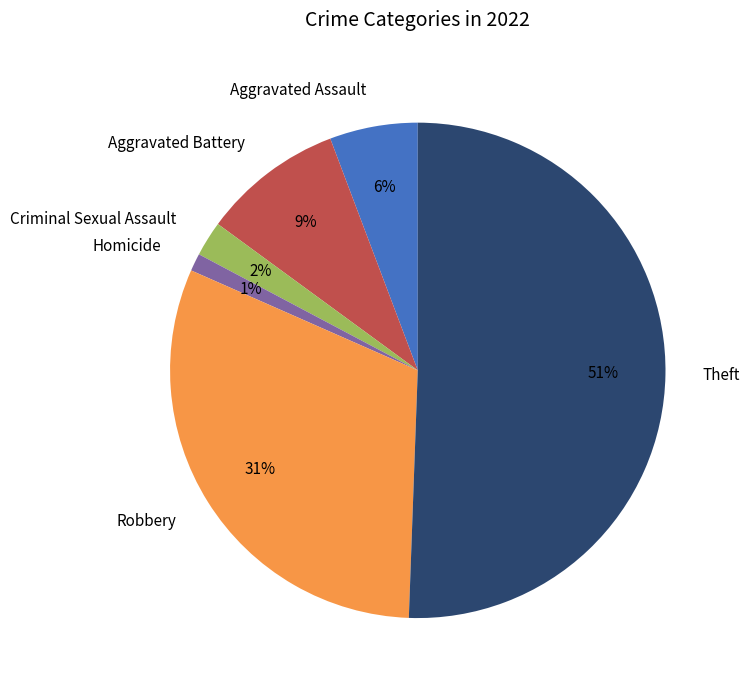

True or false: Aggravated Assault accounts for 6% of the total.

True